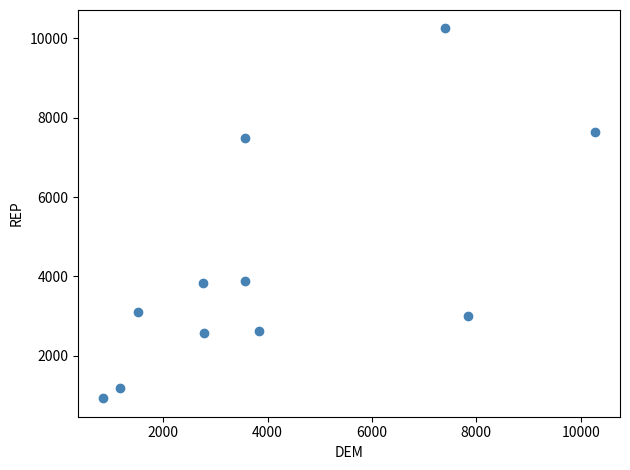

What is the average Y value?

4229